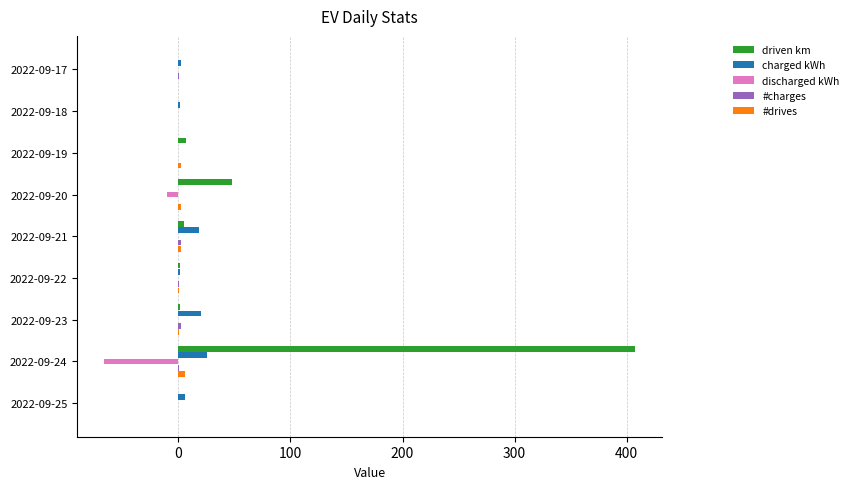

Between 2022-09-23 and 2022-09-24, which series saw the biggest shift?

driven km